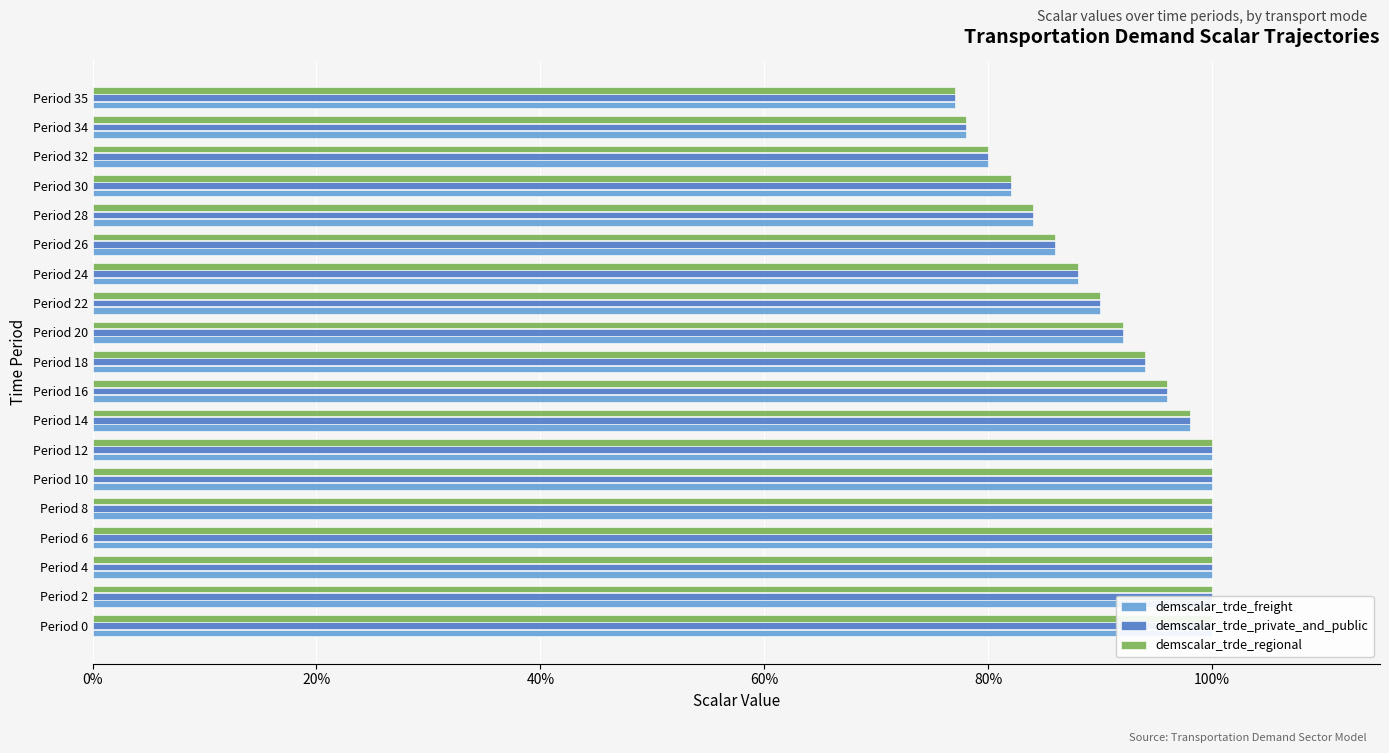

How many bars are there in total?

57